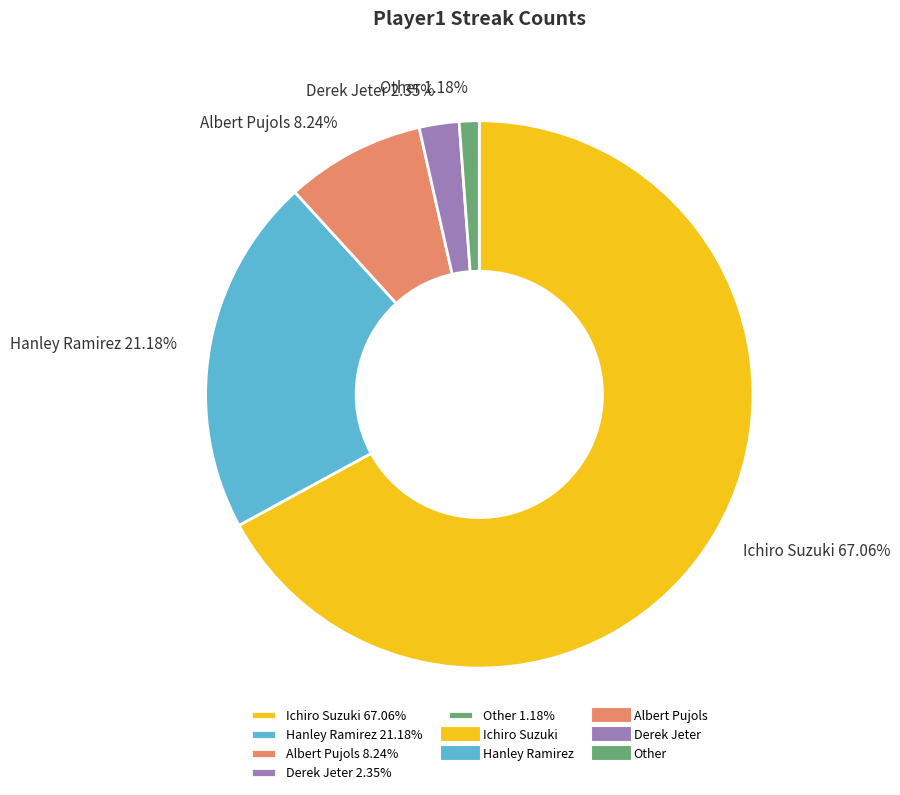

To the nearest percent, what portion does Ichiro Suzuki represent?

67%